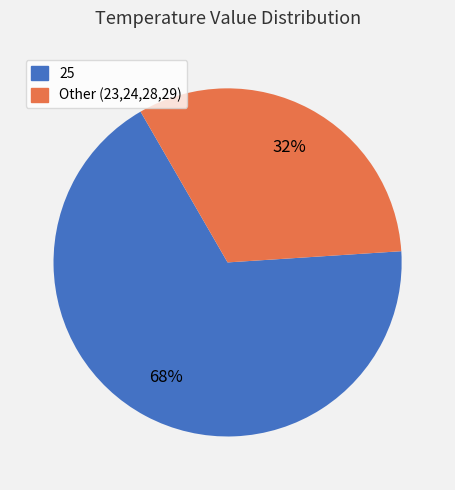

Is it true that 25 is 62% of the pie?

False